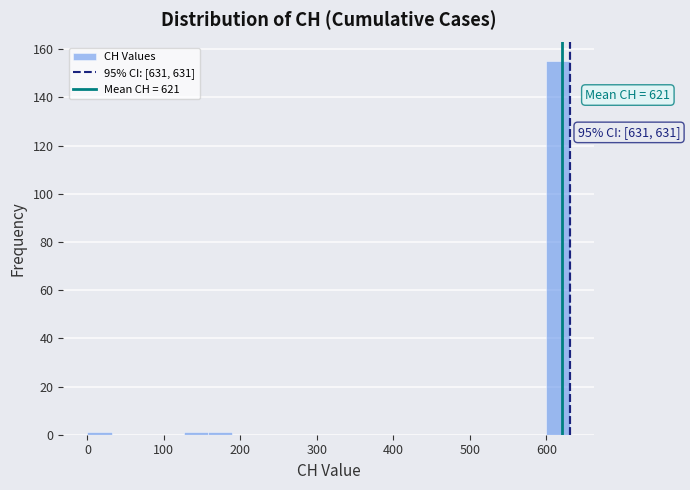

Read against the x-axis, roughly where is the centre of the tallest bar?

620